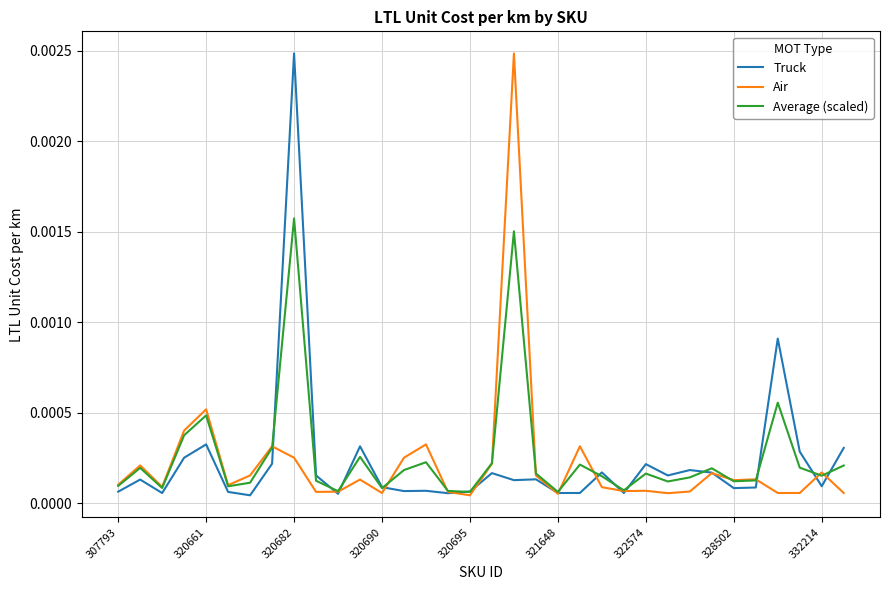

Does the chart display data point markers on the line(s)?

No